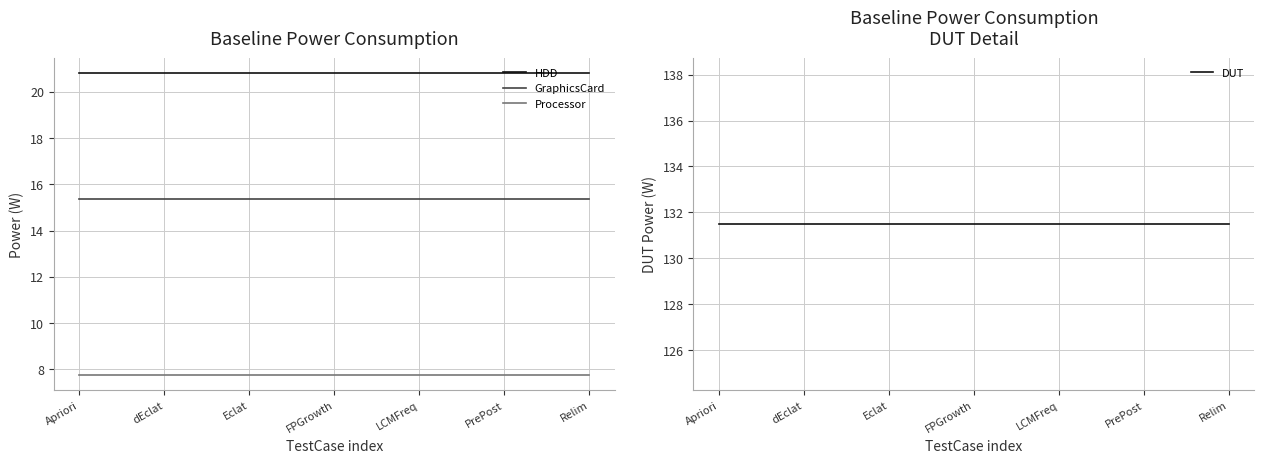

What are all the series names shown in the legend?

HDD, GraphicsCard, Processor, DUT